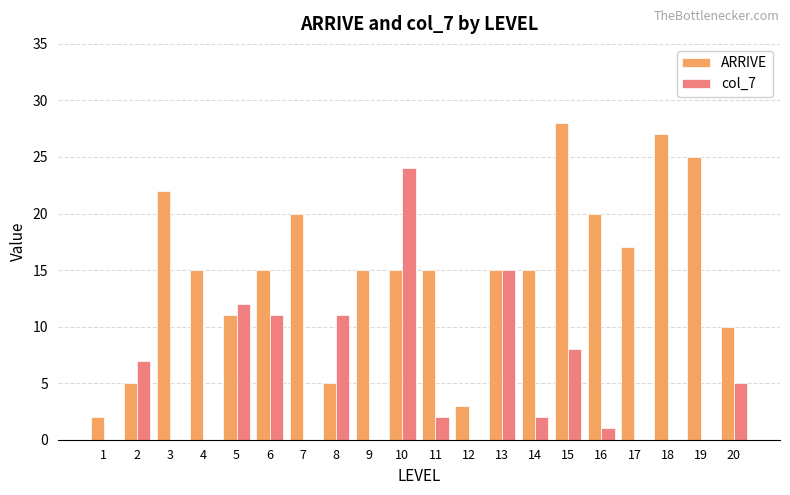

How many series are shown in this chart?

2